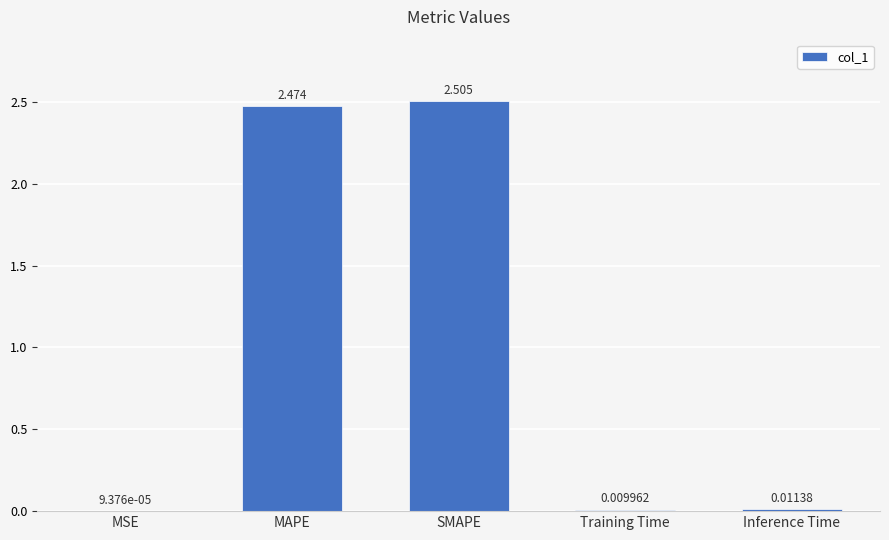

How many data points does each series have?

5